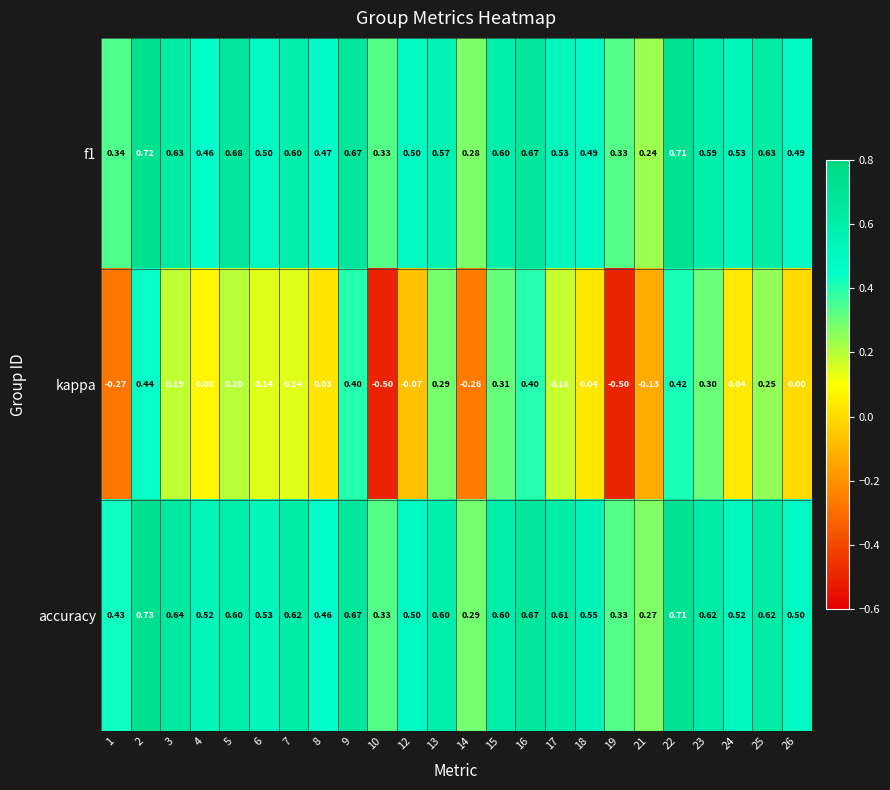

Which series has the largest total across all categories?

accuracy